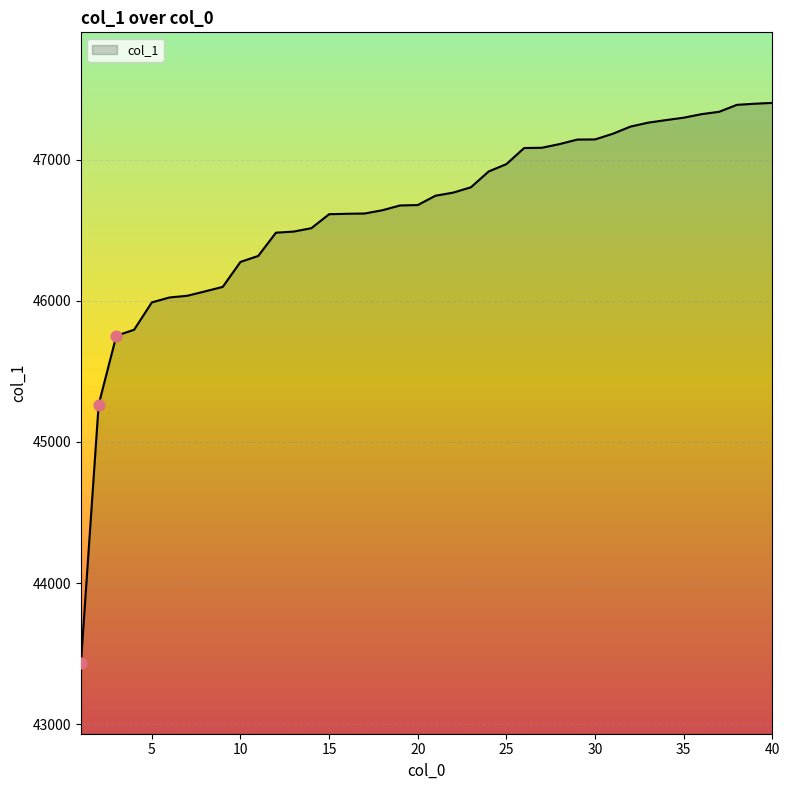

What is the maximum value shown in the chart?

47403